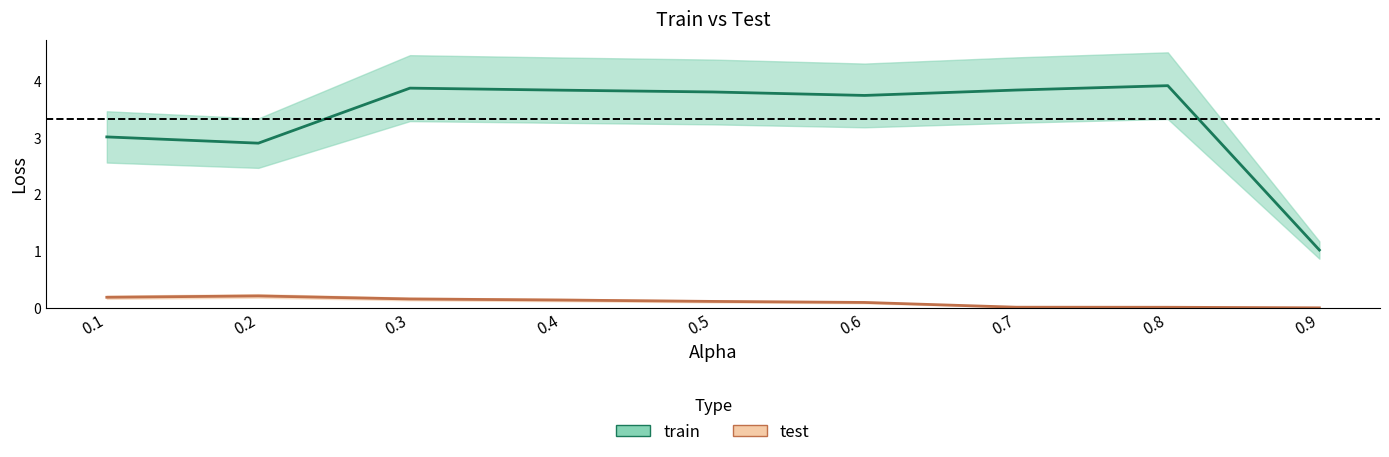

What is the difference between the maximum and minimum values in the test series?

0.2